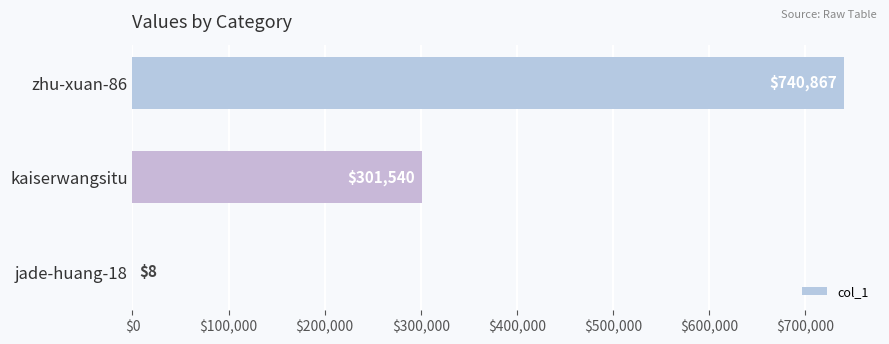

How many data points does each series have?

3